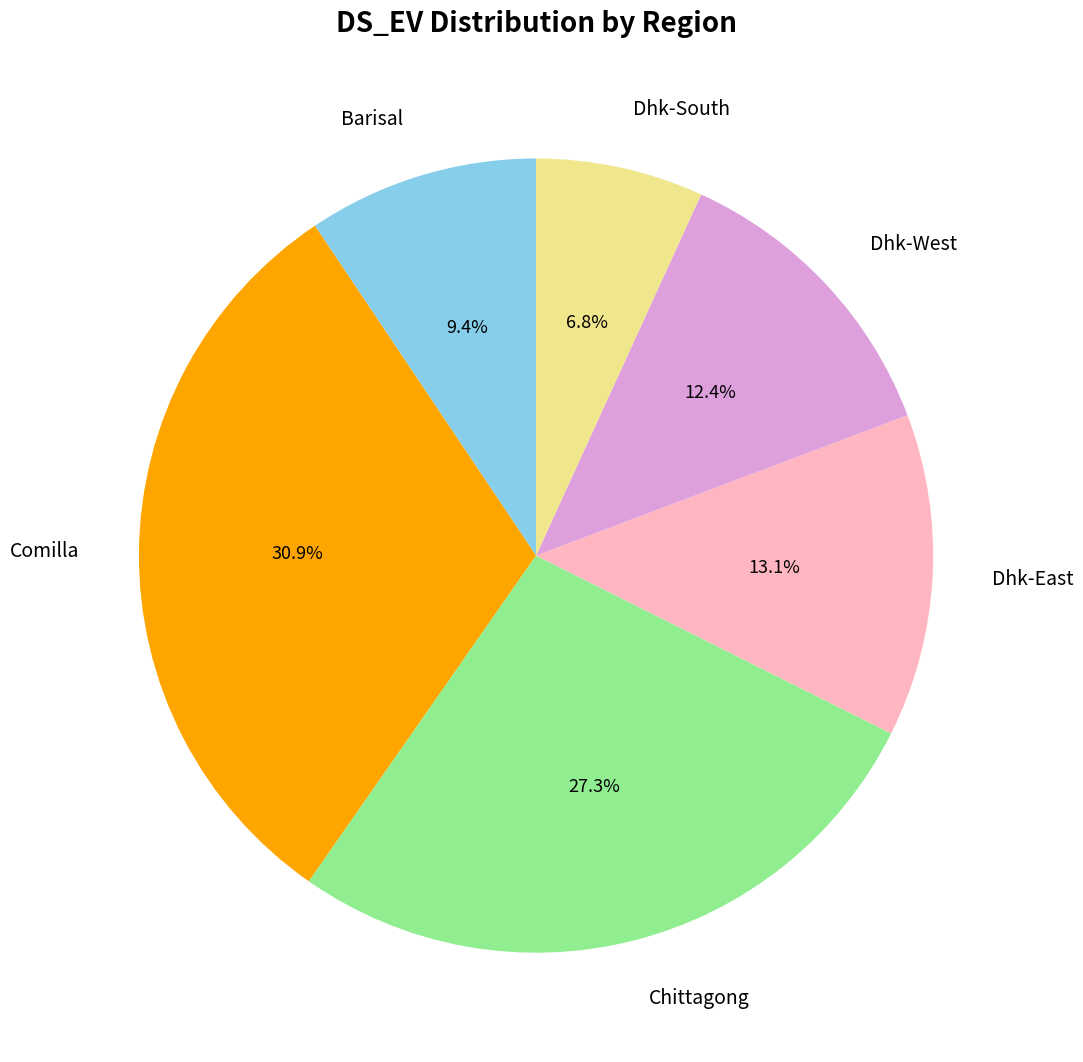

Is there a majority slice in this chart?

No